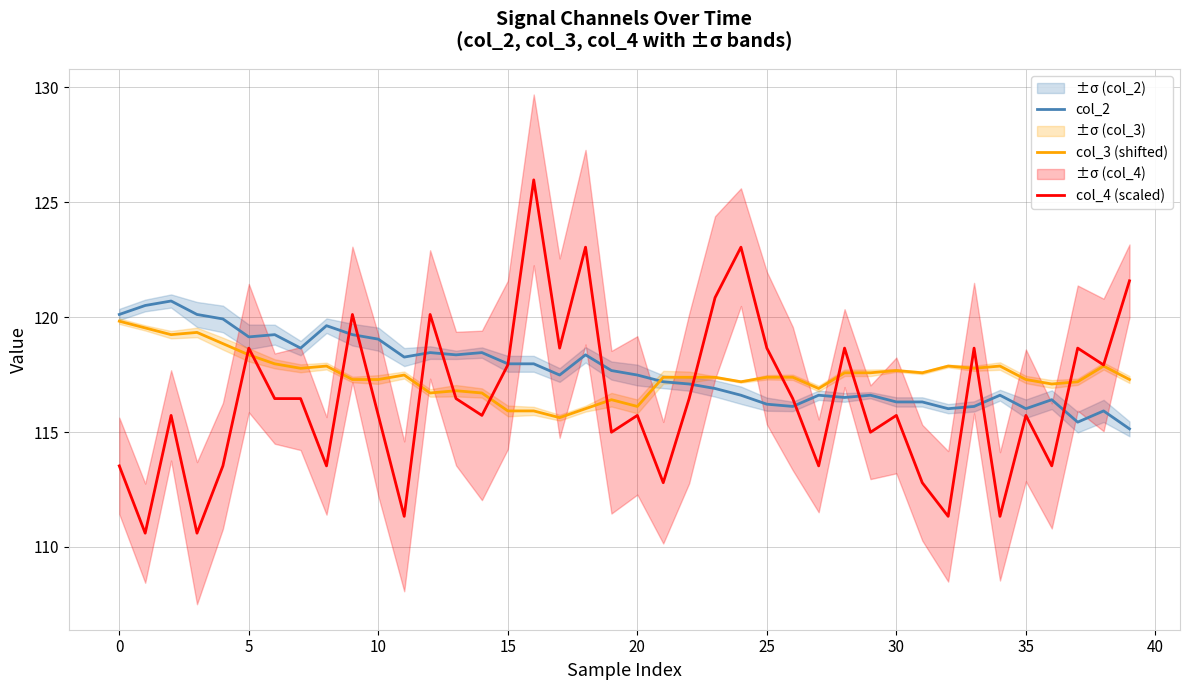

Is the value of col_4 (scaled) at 5 greater than the value of col_2 at 5?

No